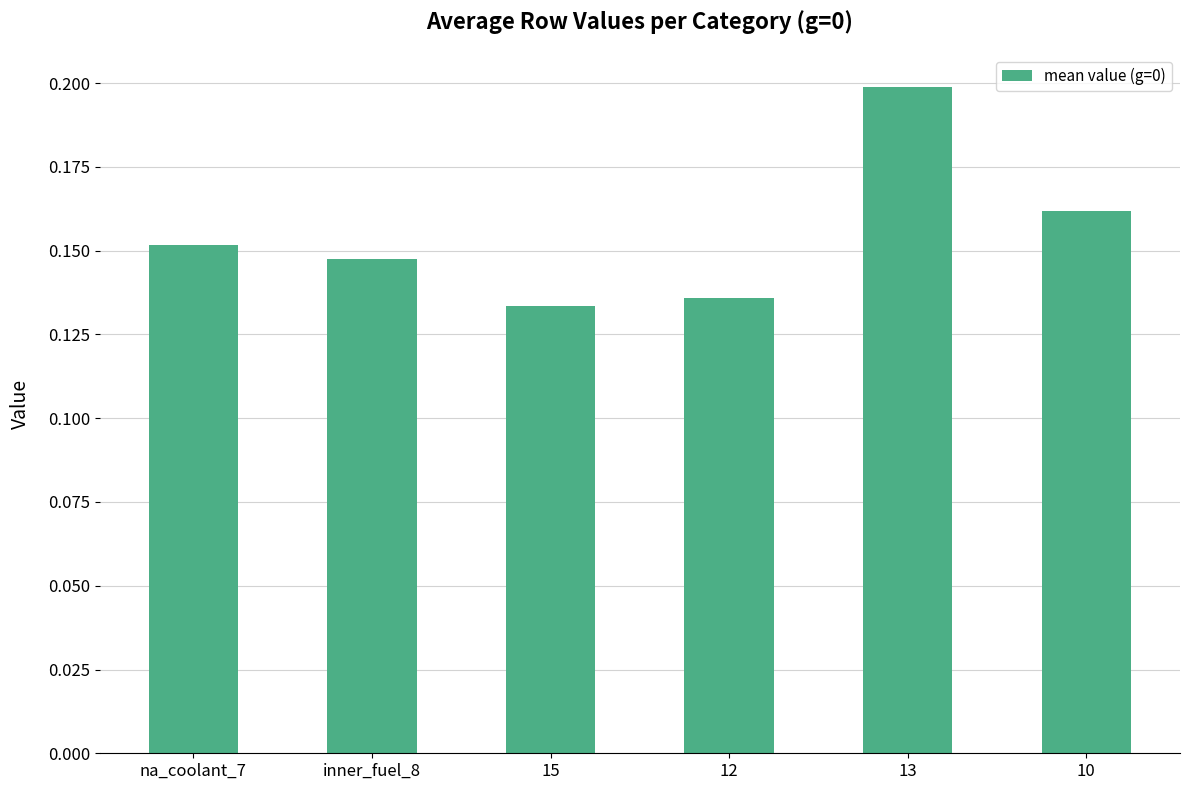

True or false: the data shows 0.2 at 15.

False